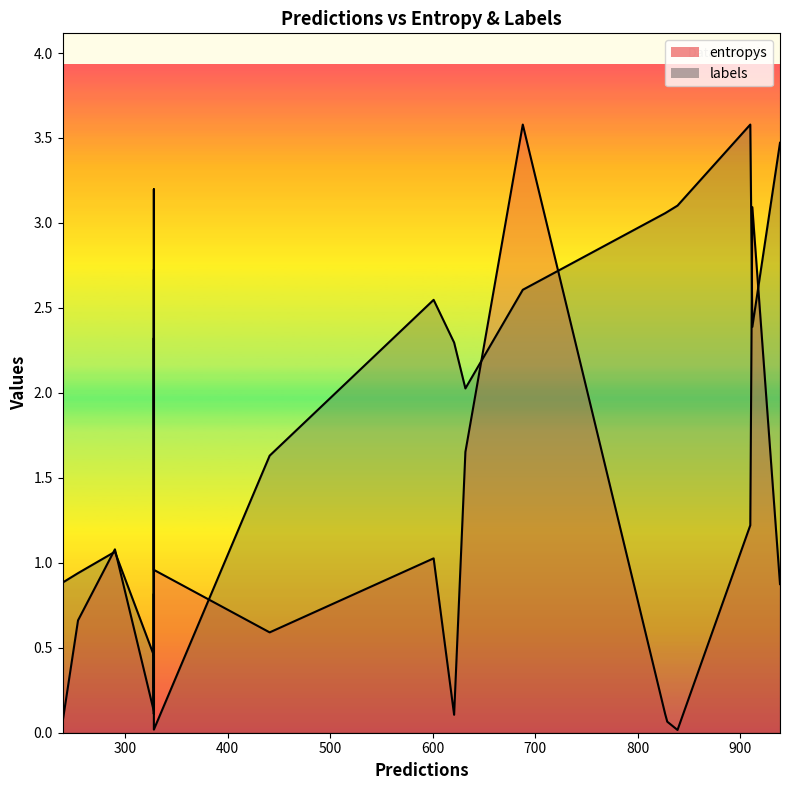

How many lines are shown in the chart?

2